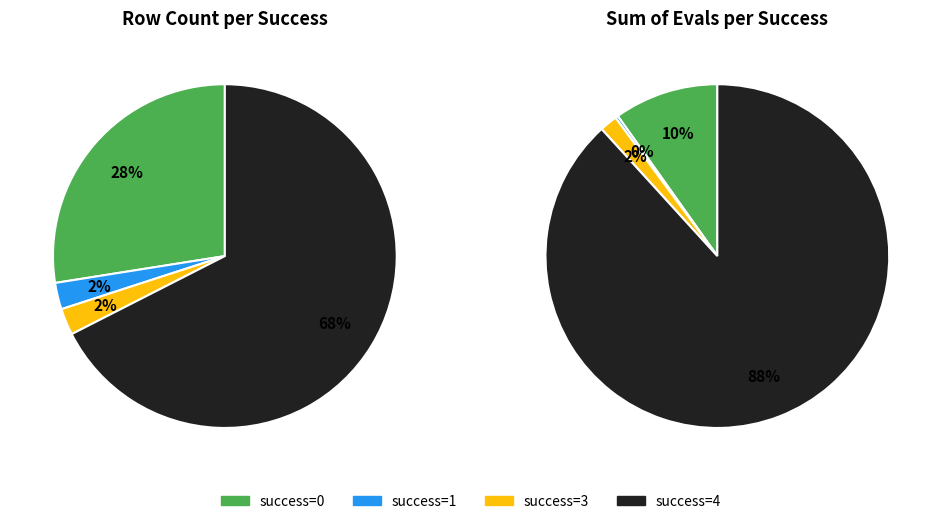

Does 2 (evals=6-23) account for over 50% of the chart?

No